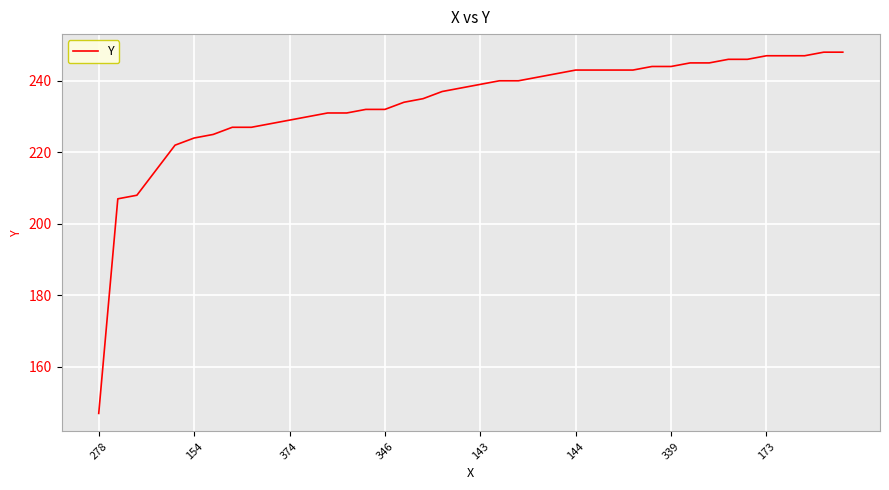

What is the minimum value shown in the chart?

147